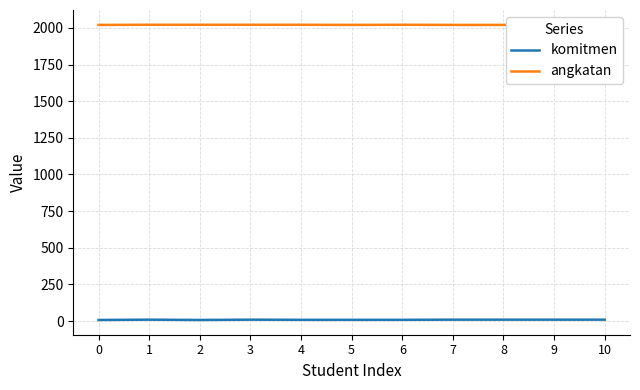

What is the difference between the highest and lowest values at 9?

2011